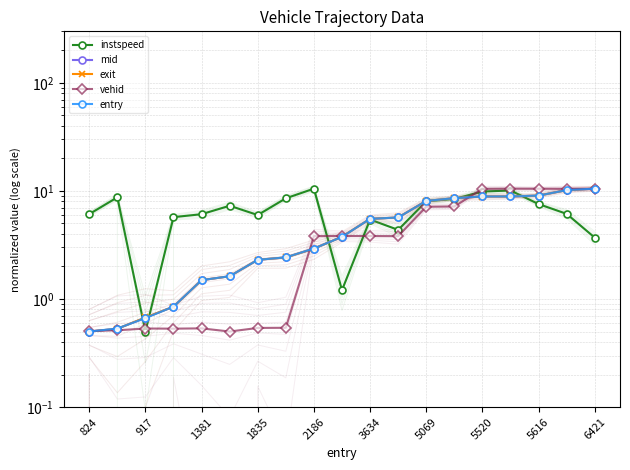

List the series in order of their peak value, highest first.

instspeed, mid, exit, vehid, entry